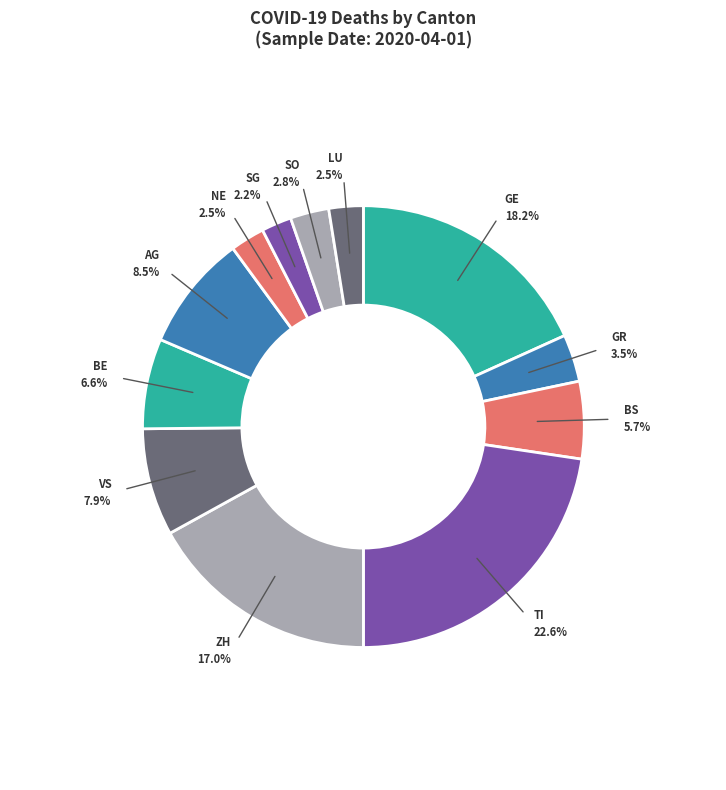

To the nearest percent, what is the difference between the largest and smallest slice percentages?

20%